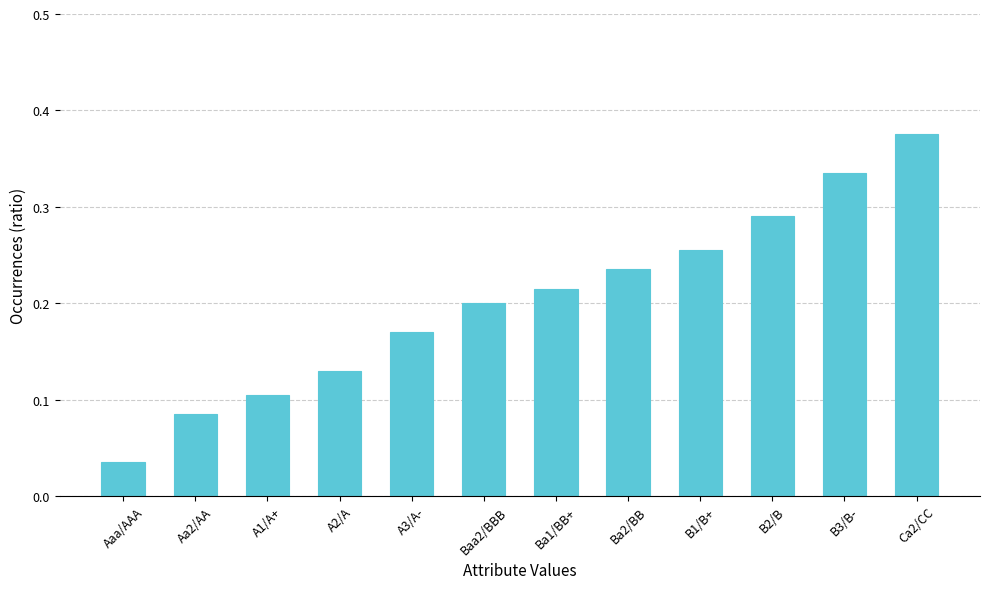

What is the sum of all values?

2.4